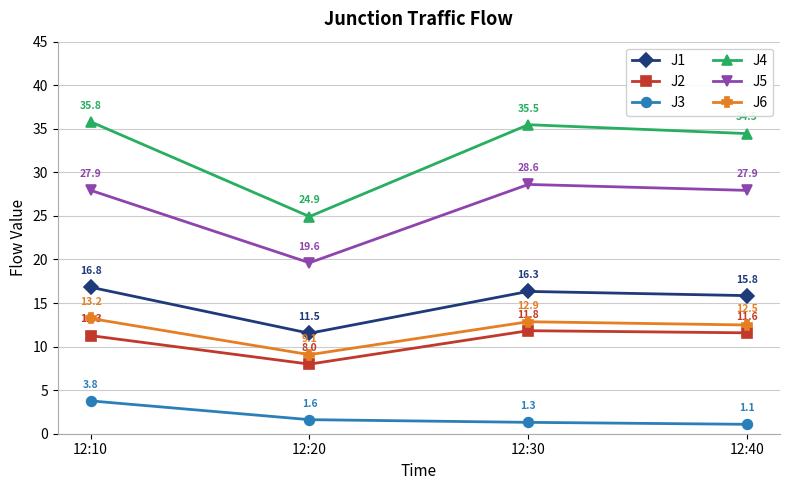

What is the total value across all series at 12:10?

108.8